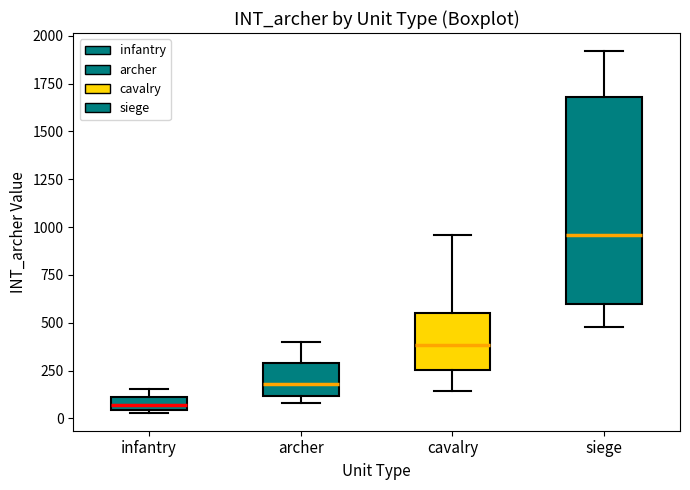

Comparing the boxes themselves (not the whiskers), which one is the tallest?

siege